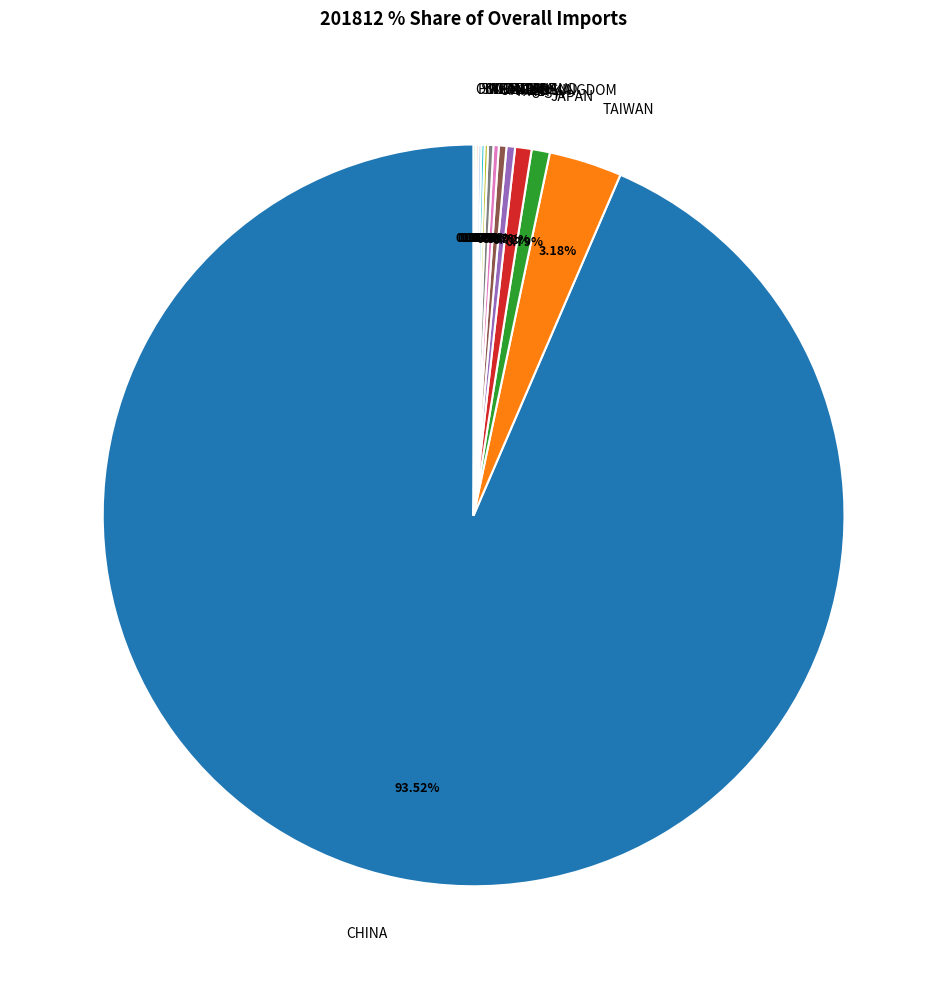

Which slice is the largest?

CHINA